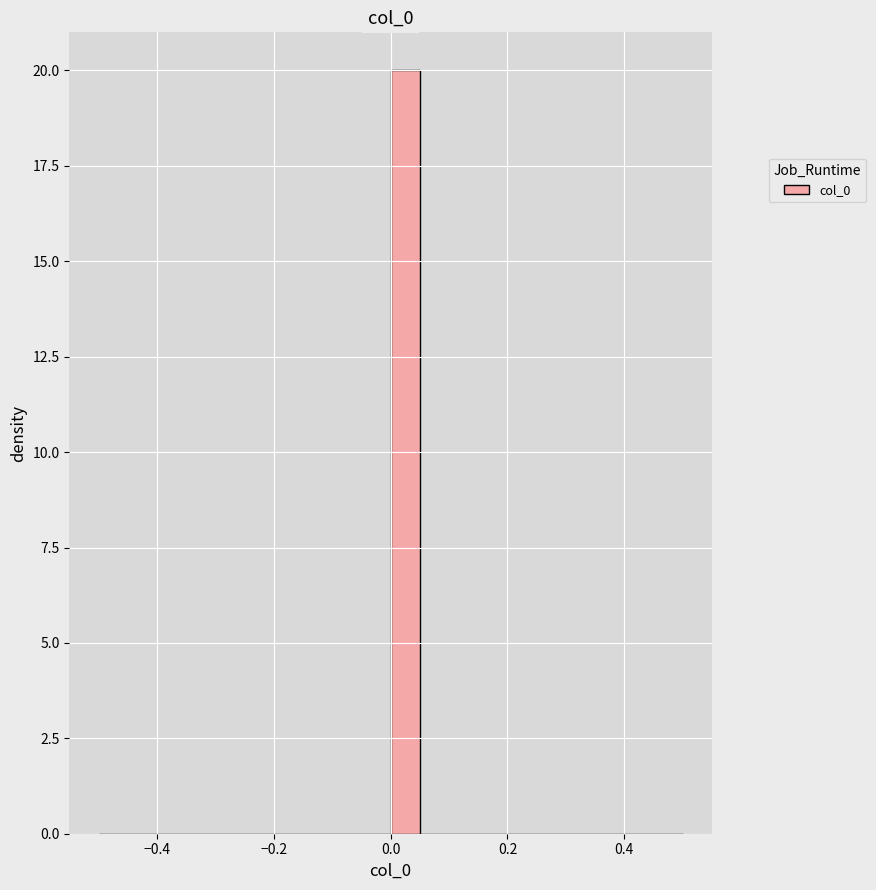

Around what value on the x-axis is the tallest bar? Give the approximate position of its centre, as read against the axis.

0.02